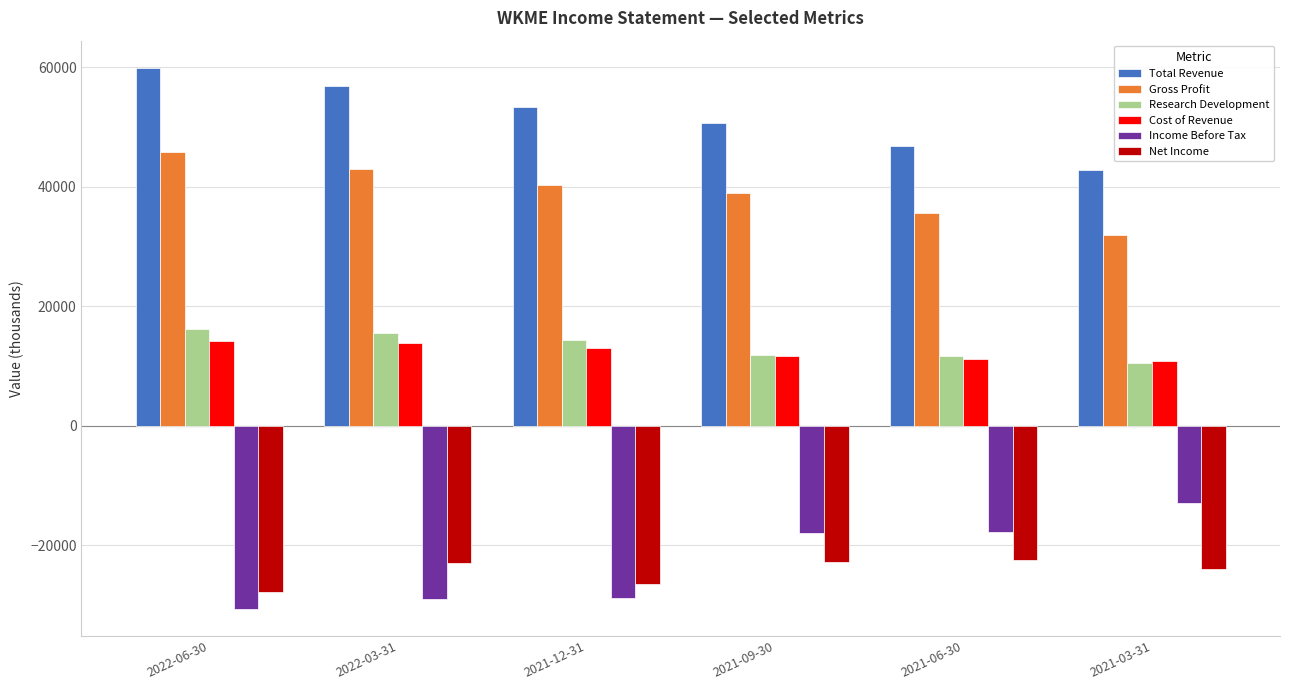

What is the label of the 6th bar from the right?

2022-06-30